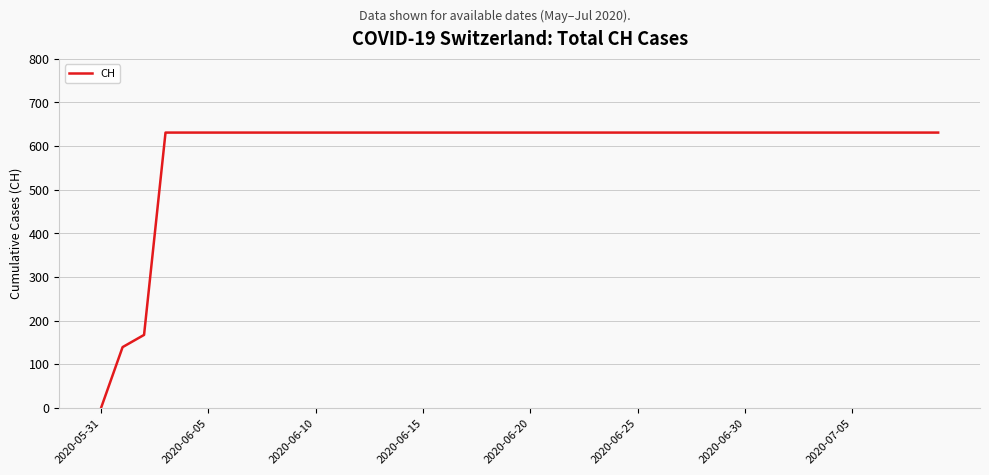

What is the greatest value displayed?

631